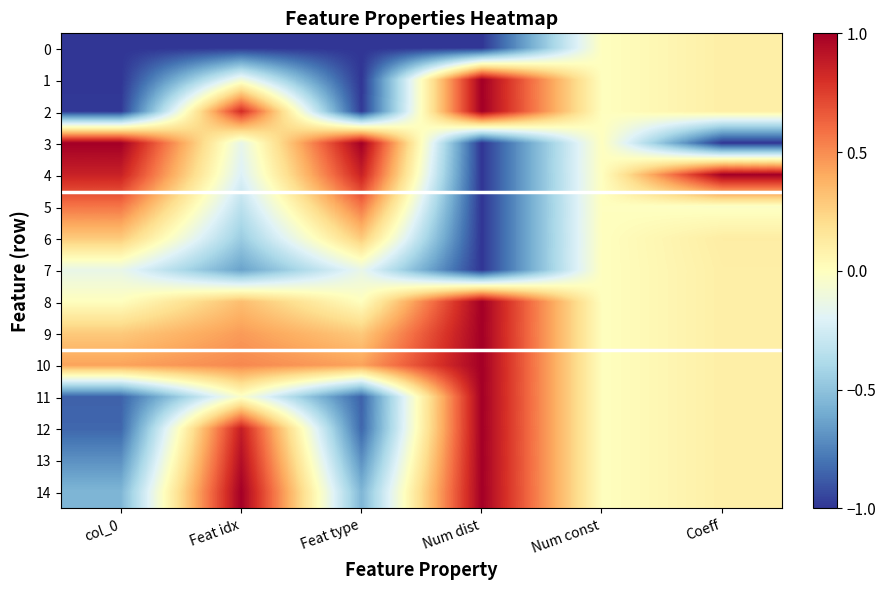

Which series has the widest spread of values?

3